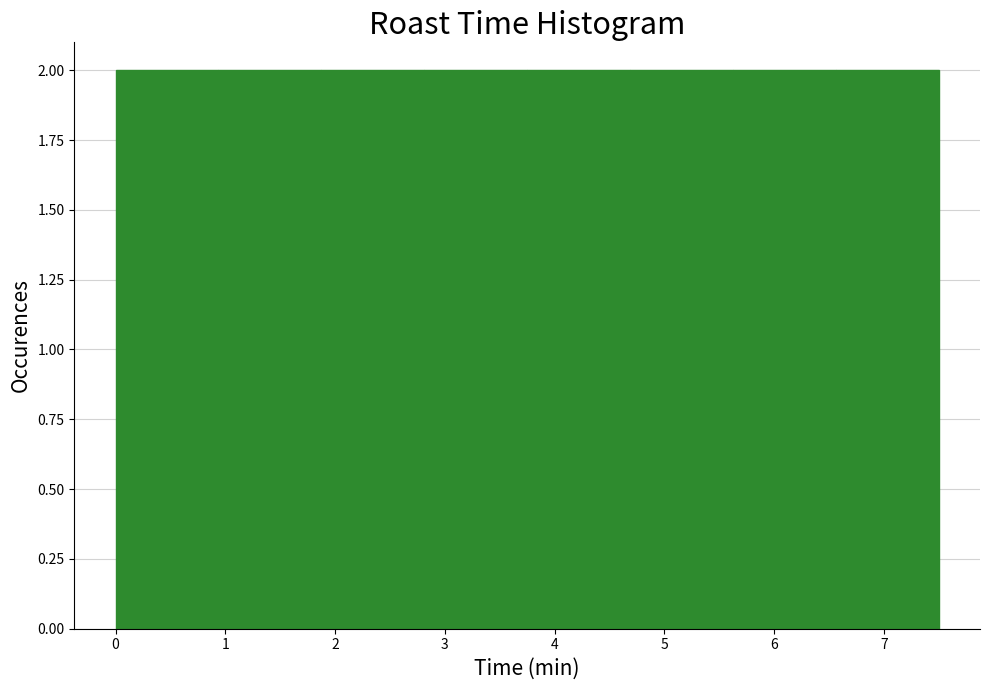

How tall is the bar that spans 3.8 to 4.7 on the x-axis? Neither the bar edges nor the heights are printed on the chart, so give them approximately, as read against the axes.

2